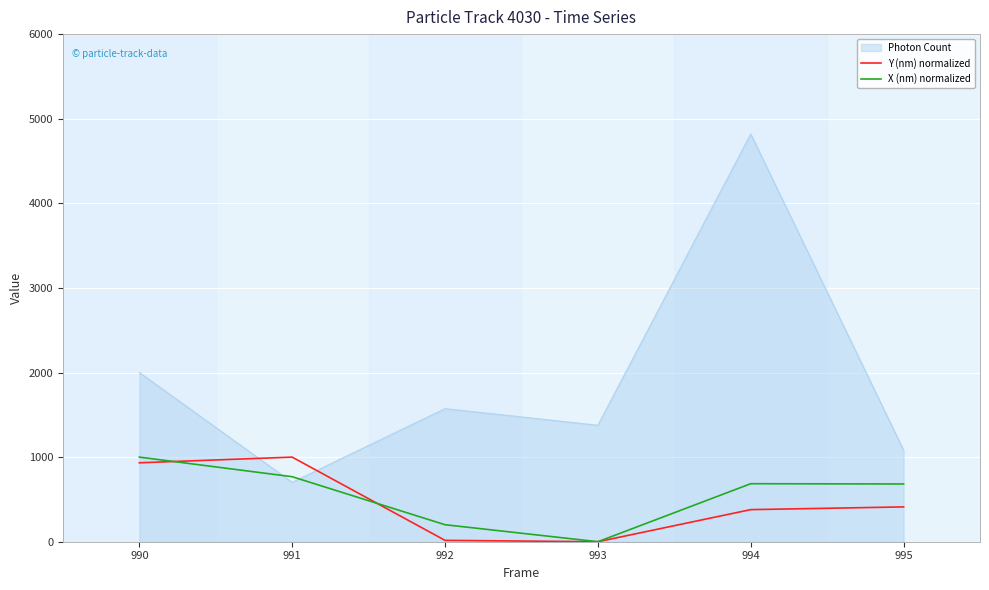

Does the chart have visible grid lines?

Yes